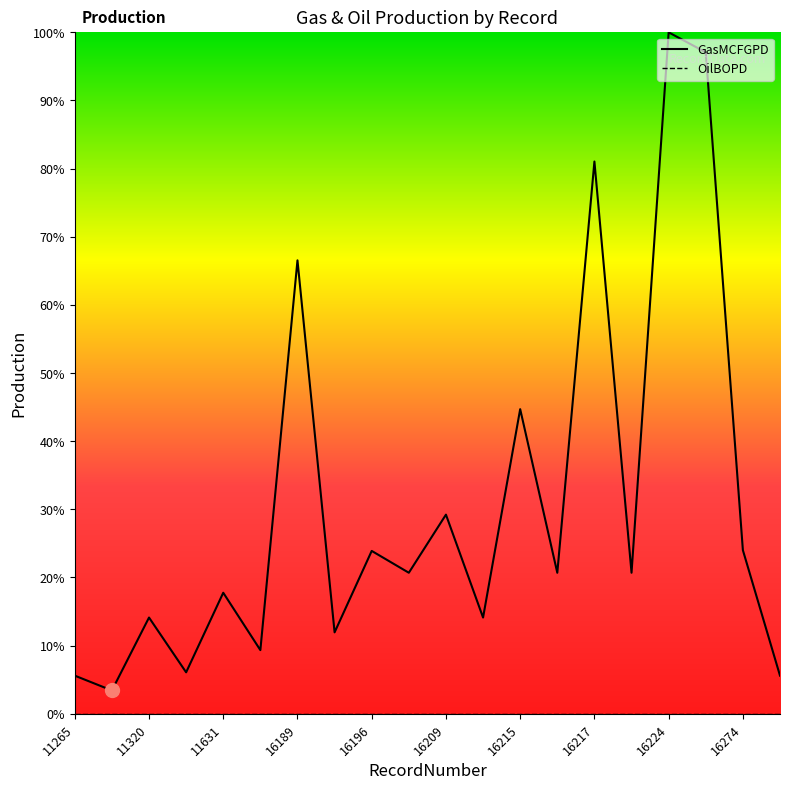

Reading right to left, list all the values displayed in this chart.

GasMCFGPD: 103	442	1787	1841	381	1492	381	823	260	538	381	440	220	1225	172	327	112	260	63	103
OilBOPD: 0	0	0	0	0	0	0	0	0	0	0	0	0	0	0	0	0	0	0	0